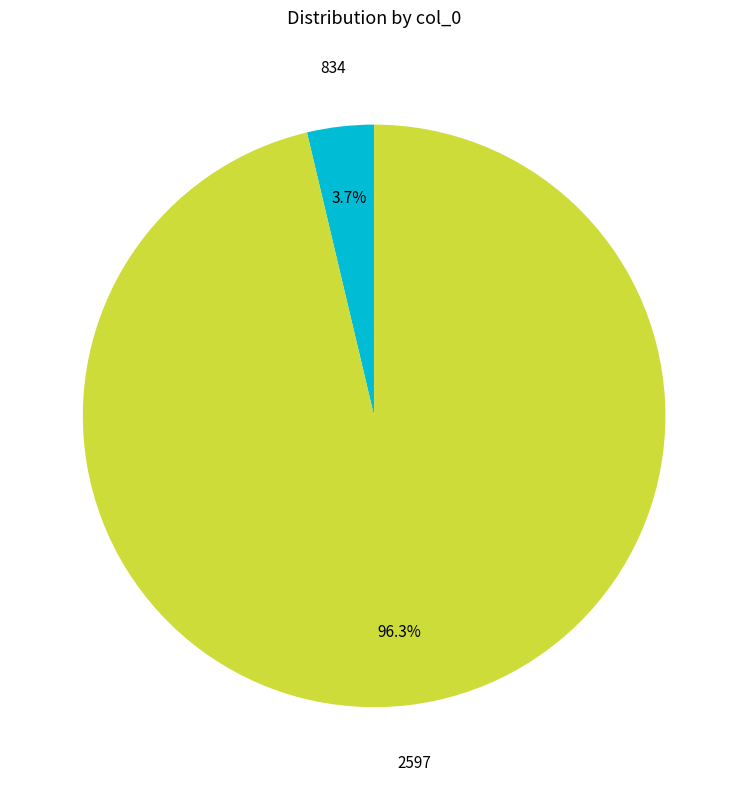

The 2597 slice represents 96% of the pie. True or false?

True